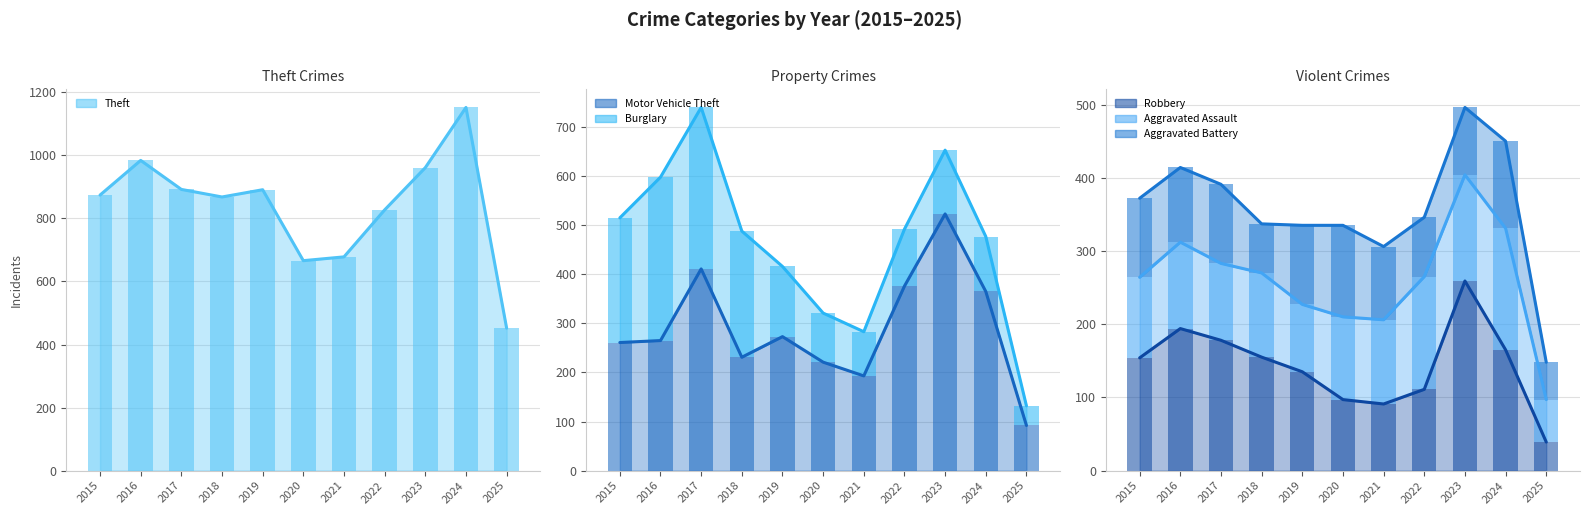

Which series has the widest spread of values?

Theft